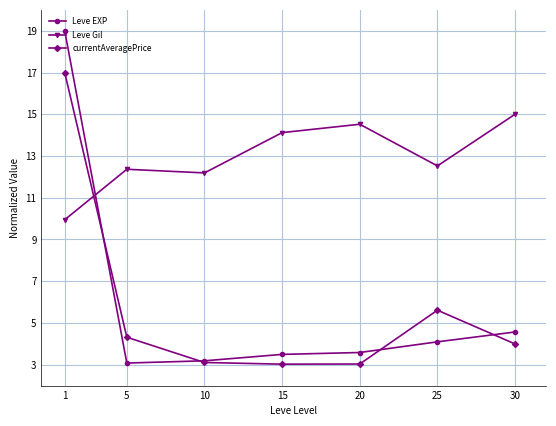

What is the sum of the Leve Gil values at 10 and 30?

27.2